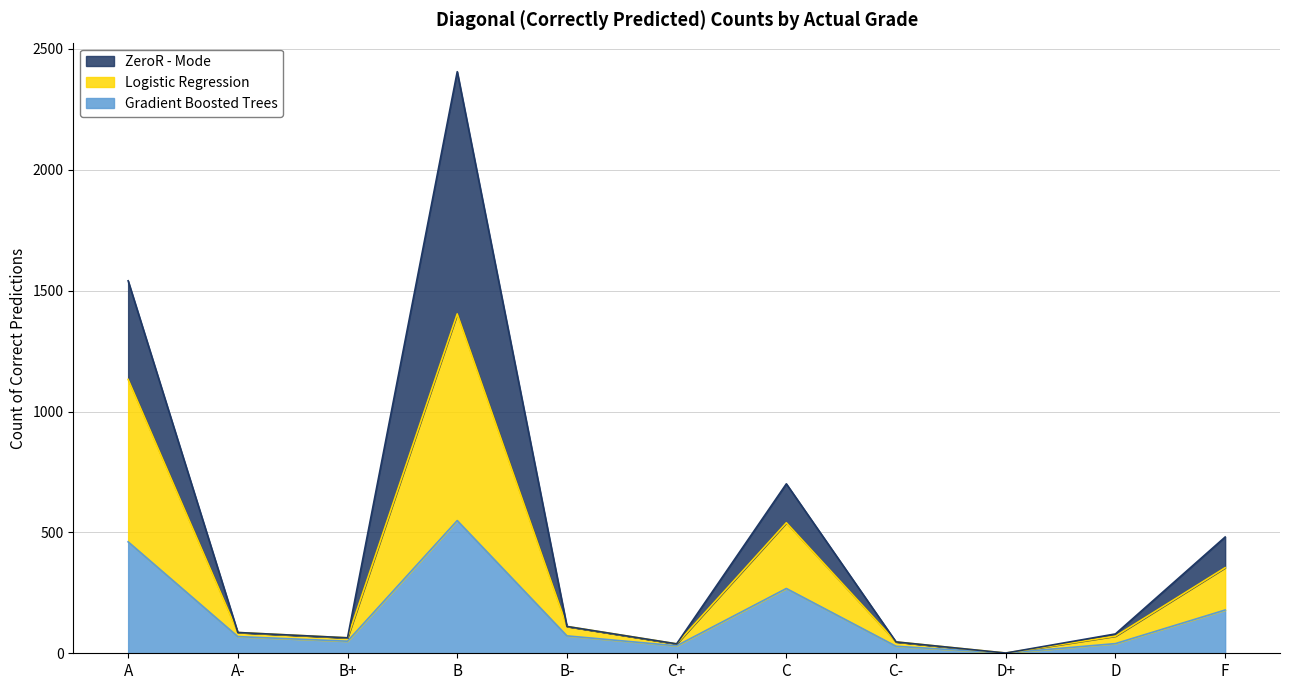

Where is the first local minimum for Logistic Regression?

B+